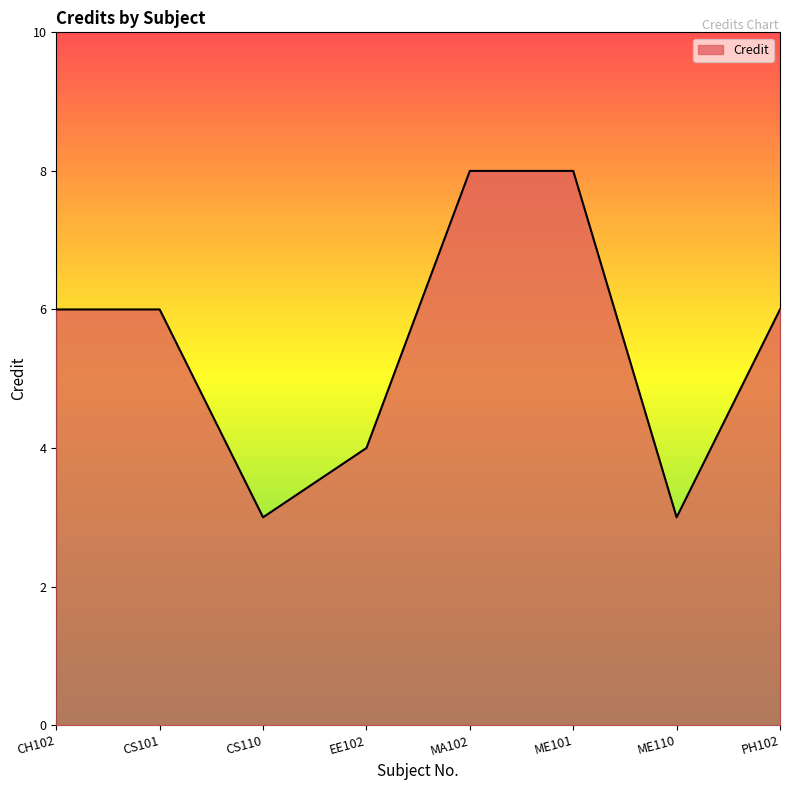

What is the approximate value at PH102?

6